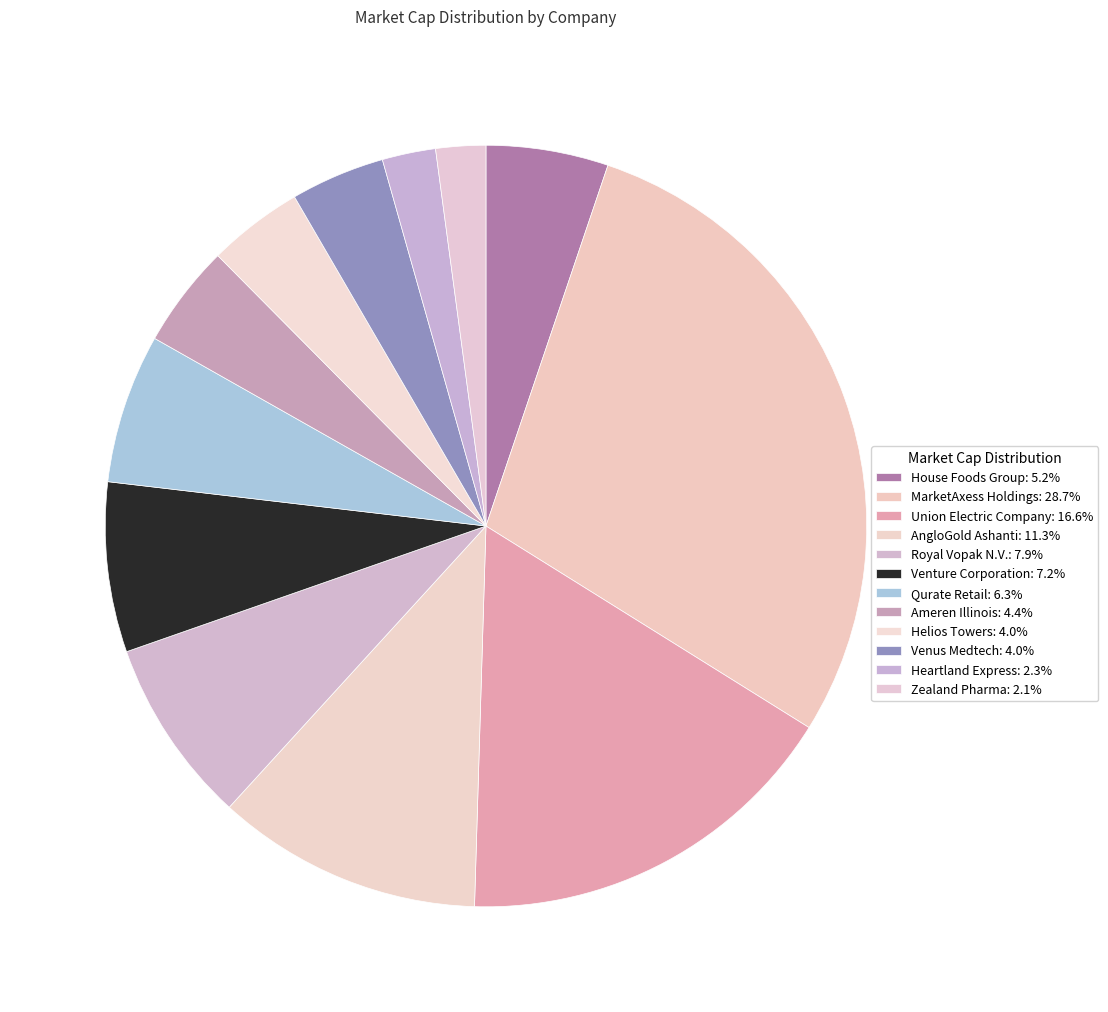

Rank the categories by value from highest to lowest.

MarketAxess Holdings, Union Electric Company, AngloGold Ashanti, Royal Vopak N.V., Venture Corporation, Qurate Retail, House Foods Group, Ameren Illinois, Helios Towers, Venus Medtech, Heartland Express, Zealand Pharma